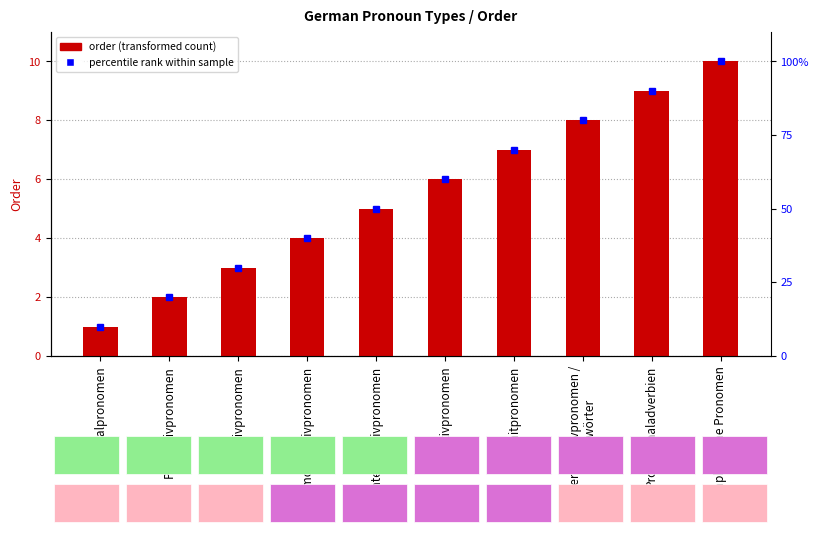

Read the value at Indefinitpronomen.

7